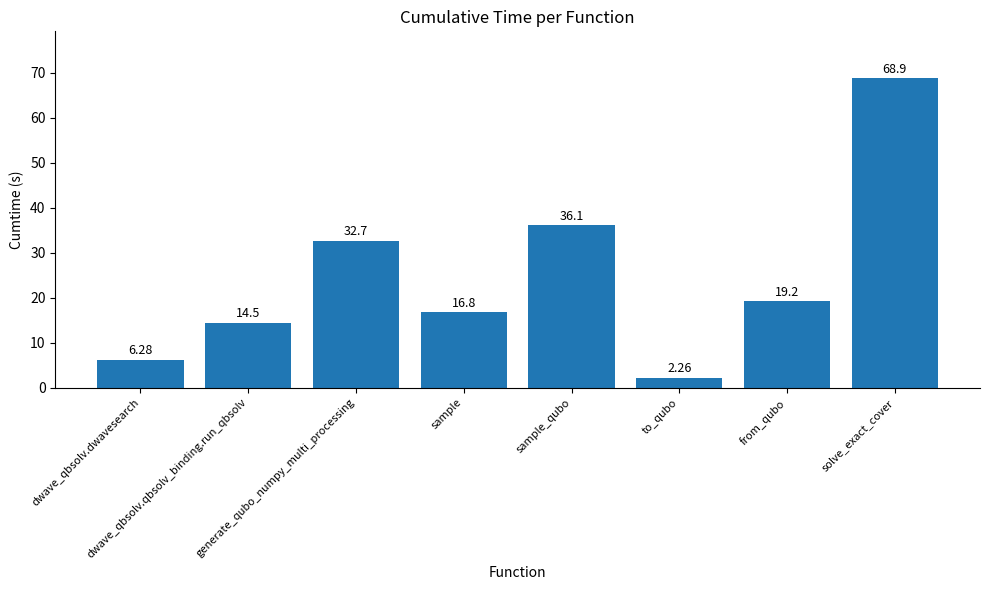

What is the average value?

24.6